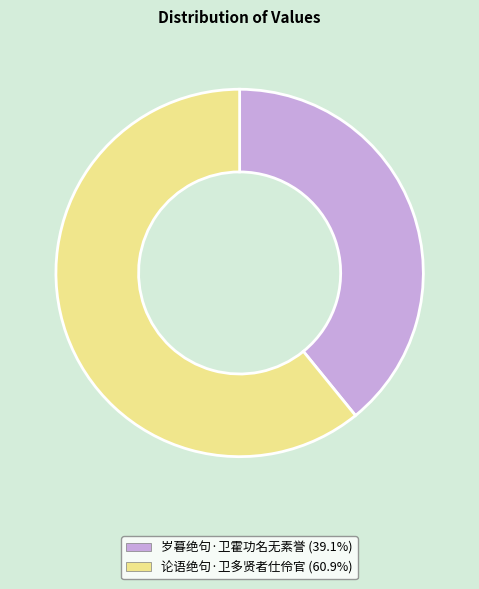

Rank the categories by value from lowest to highest.

岁暮绝句·卫霍功名无素誉, 论语绝句·卫多贤者仕伶官